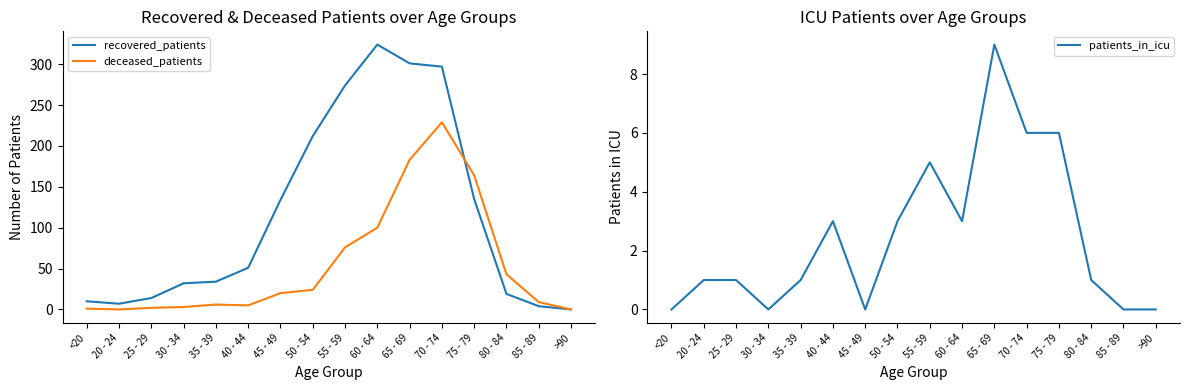

How many lines are shown in the chart?

3